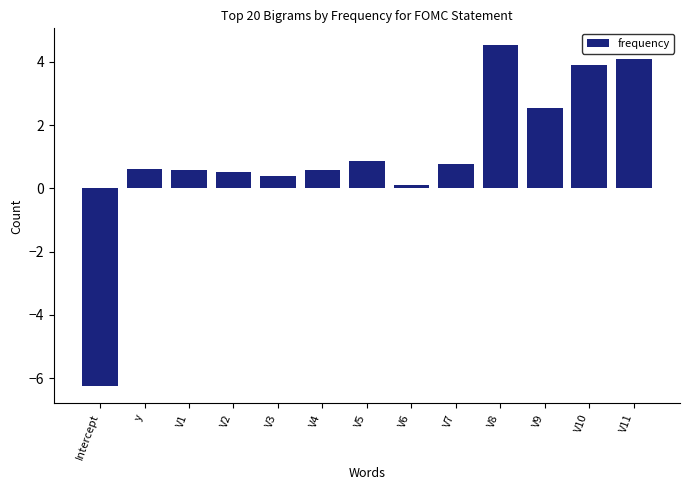

What is the label of the 1st bar from the left?

Intercept